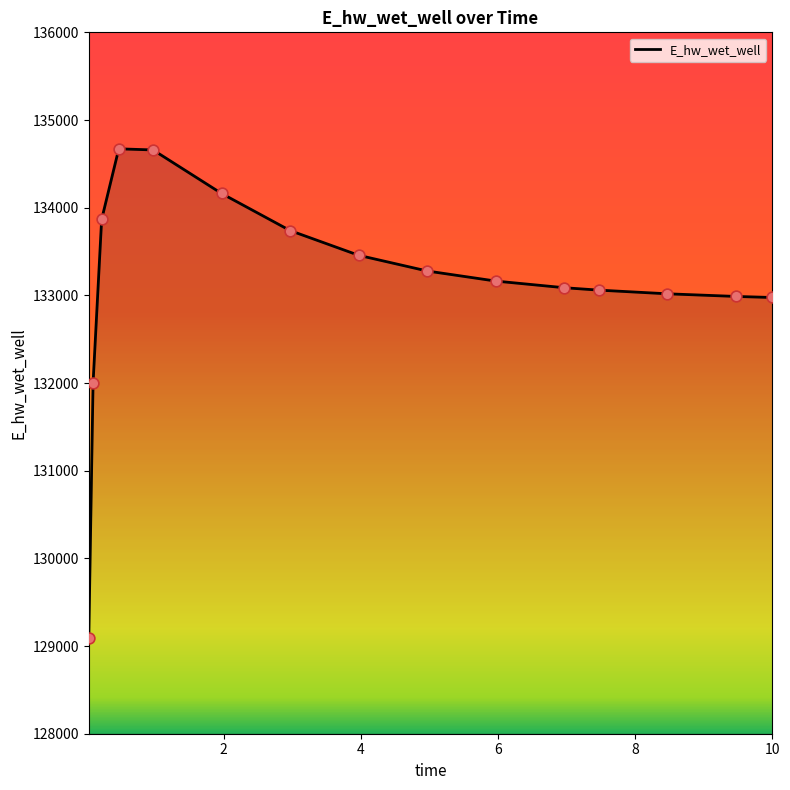

What is the maximum value shown in the chart?

134671.3